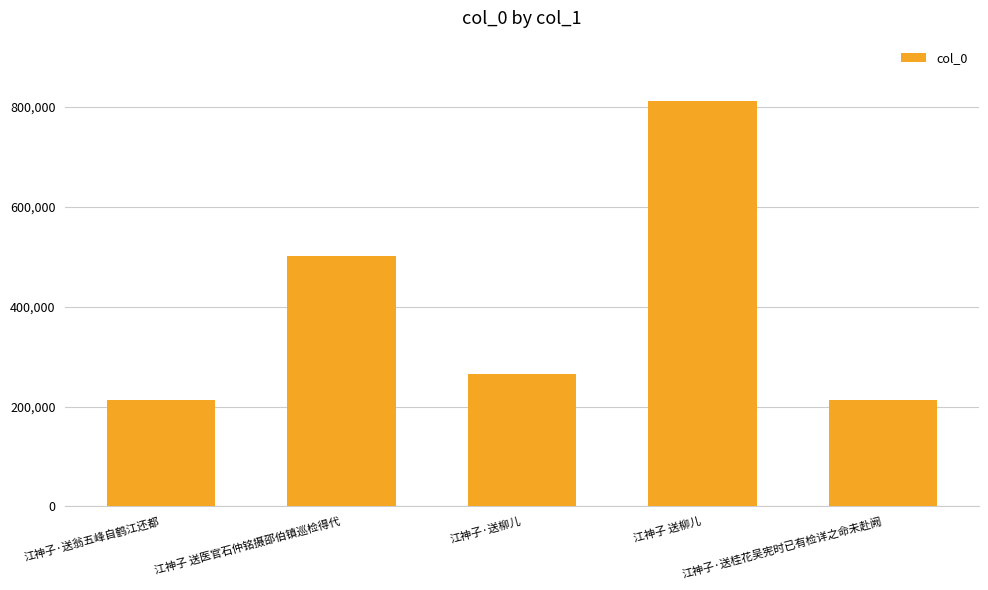

What is the value of the 2nd bar from the left?

501503